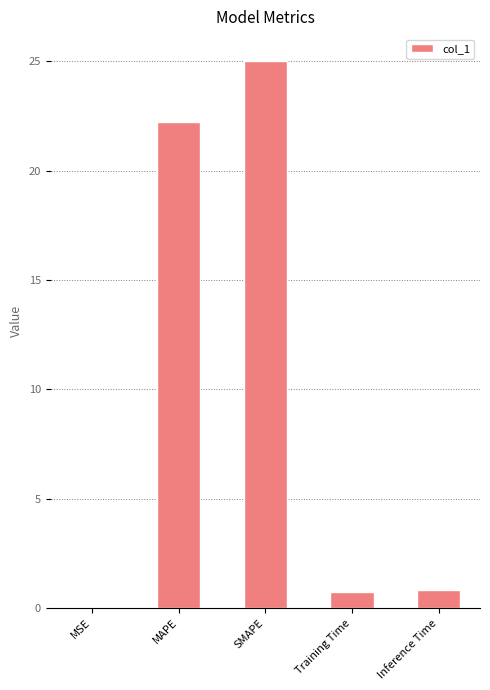

Are the bars grouped side by side (vs. stacked)?

No